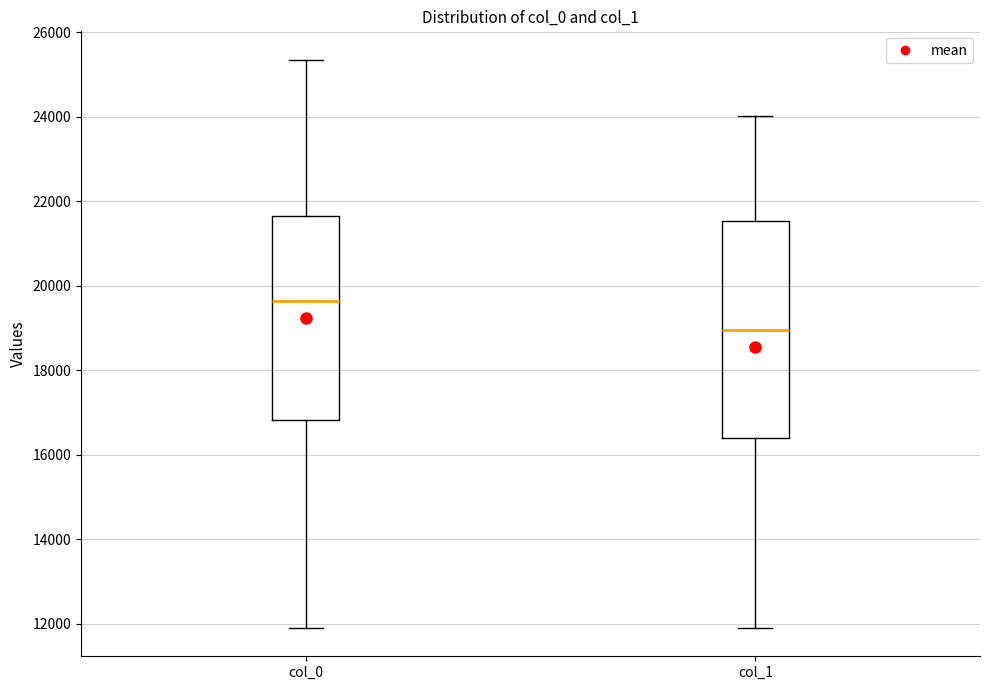

Reading left to right, transcribe this box plot: for each box, give where its median line is, the range the box spans, and where its two whiskers end, as read against the y-axis. The values are not printed on the chart, so give them approximately, as read against the axis.

col_0: median 19600, box 16800 to 21600, whiskers 12000 to 25400
col_1: median 19000, box 16400 to 21600, whiskers 12000 to 24000